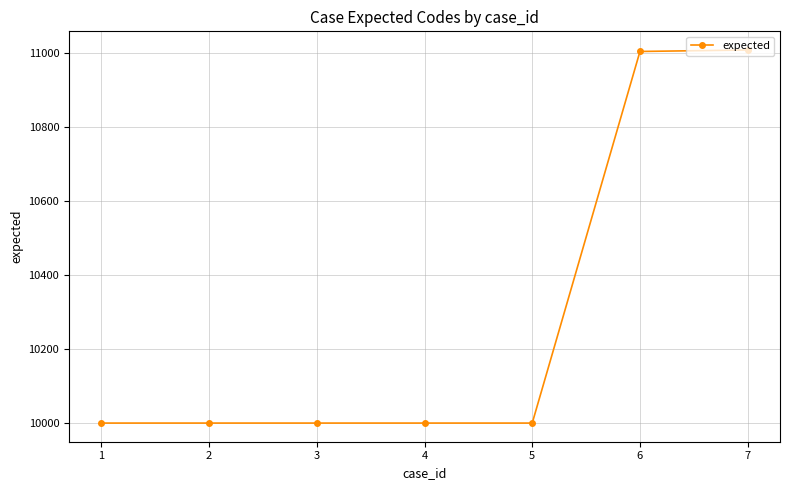

What is the minimum value shown in the chart?

10001